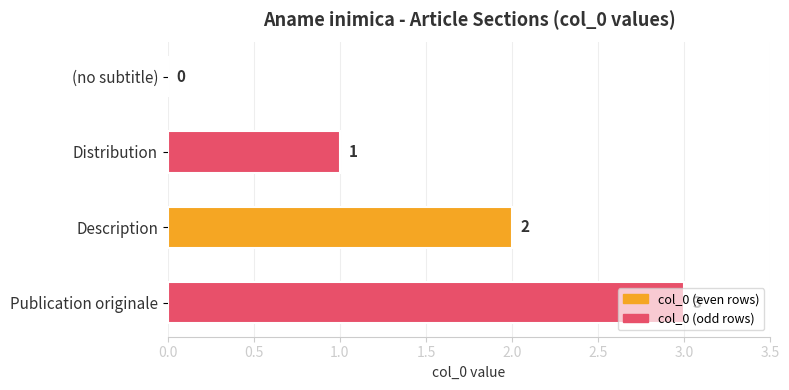

Is it true that the value at Description is 1?

False